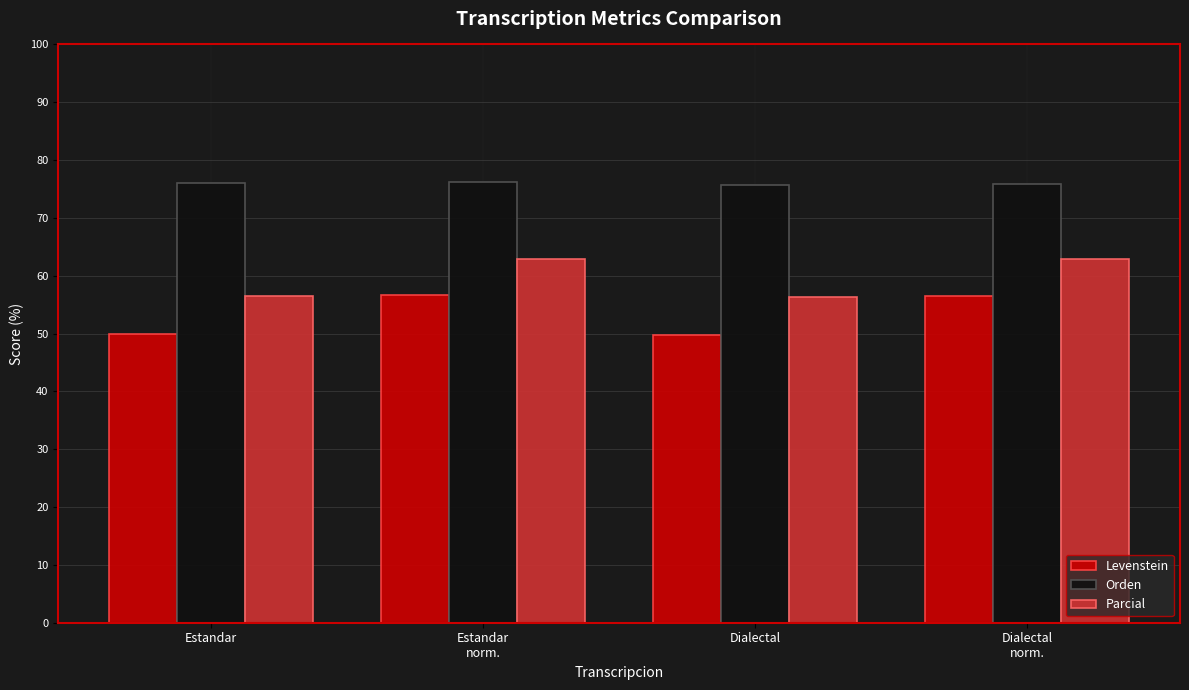

What value does the Parcial series have at Dialectal?

56.4